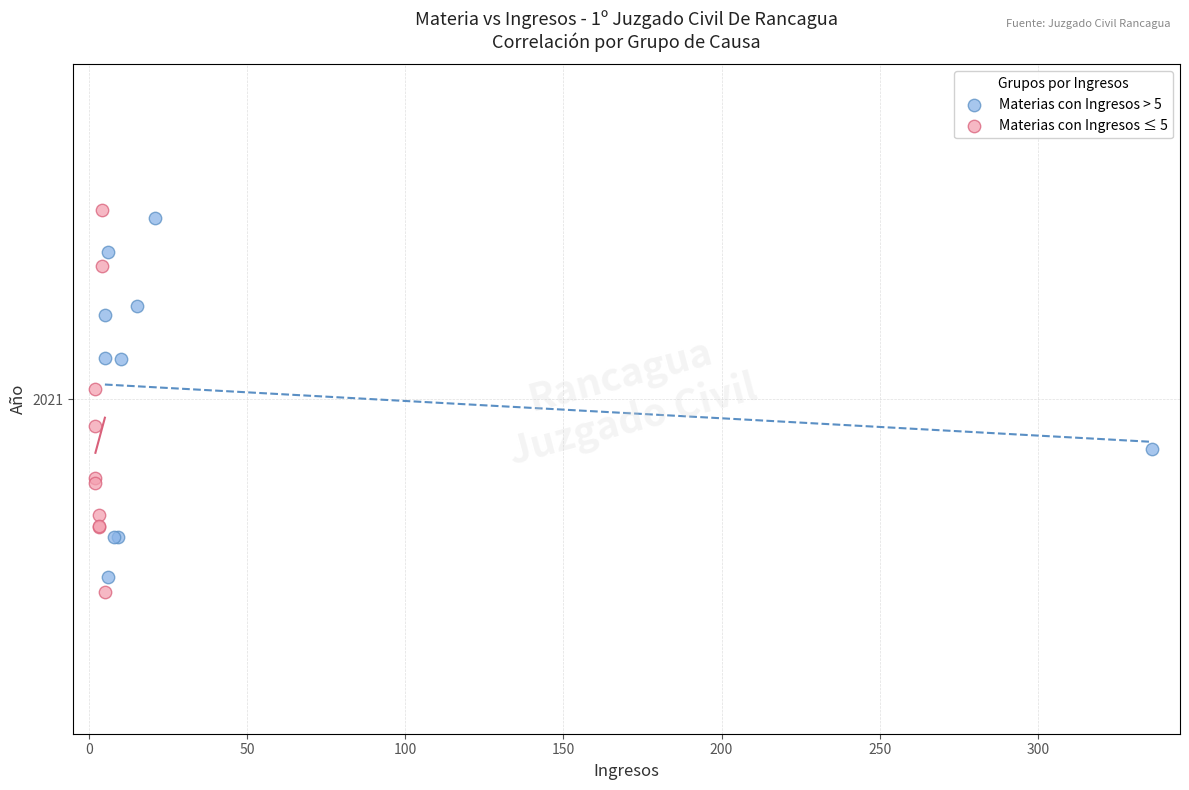

Which series contains the highest Y value?

Materias con Ingresos ≤ 5